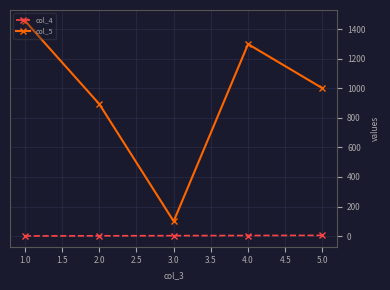

List the series in order of their overall mean, highest first.

col_5, col_4